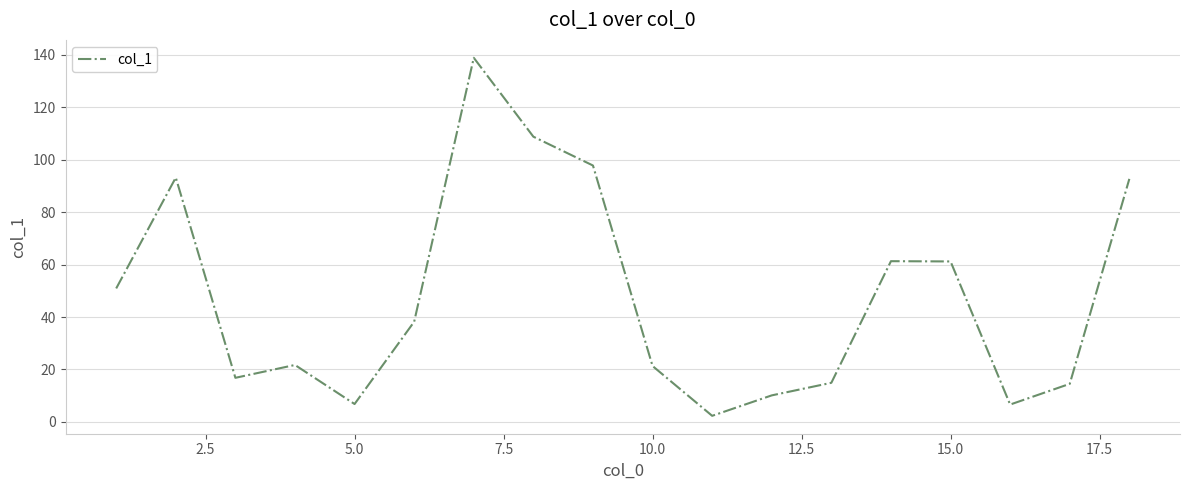

What is the difference between the second highest and second lowest values?

102.2